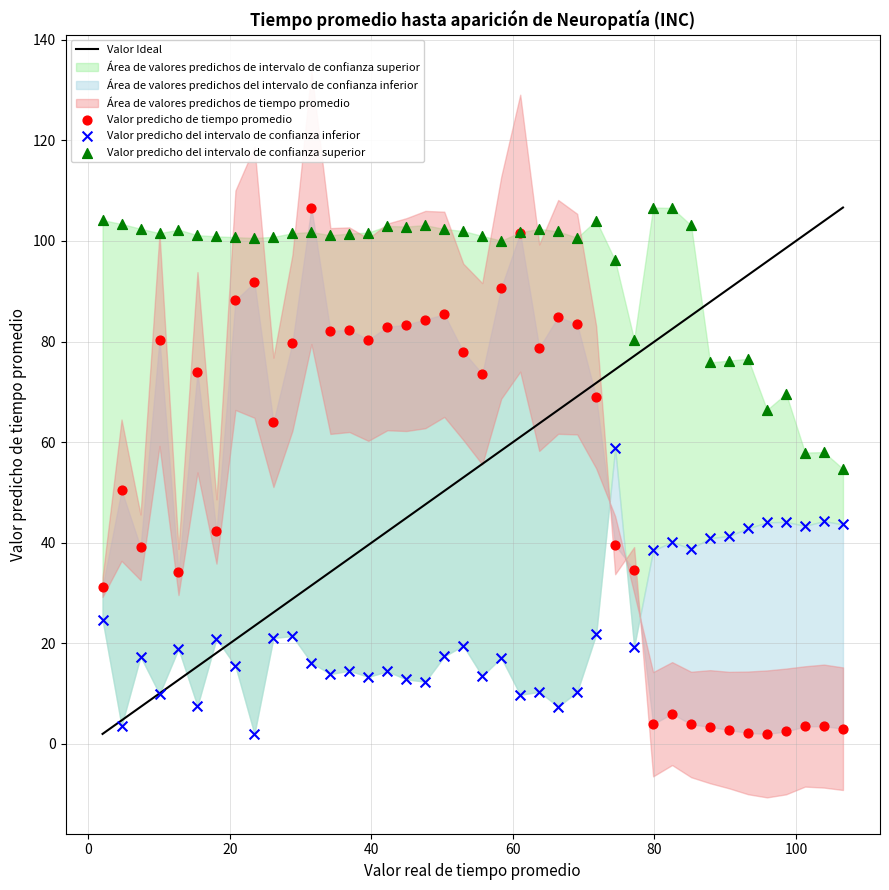

Which series has the widest spread of Y values?

Valor predicho de tiempo promedio